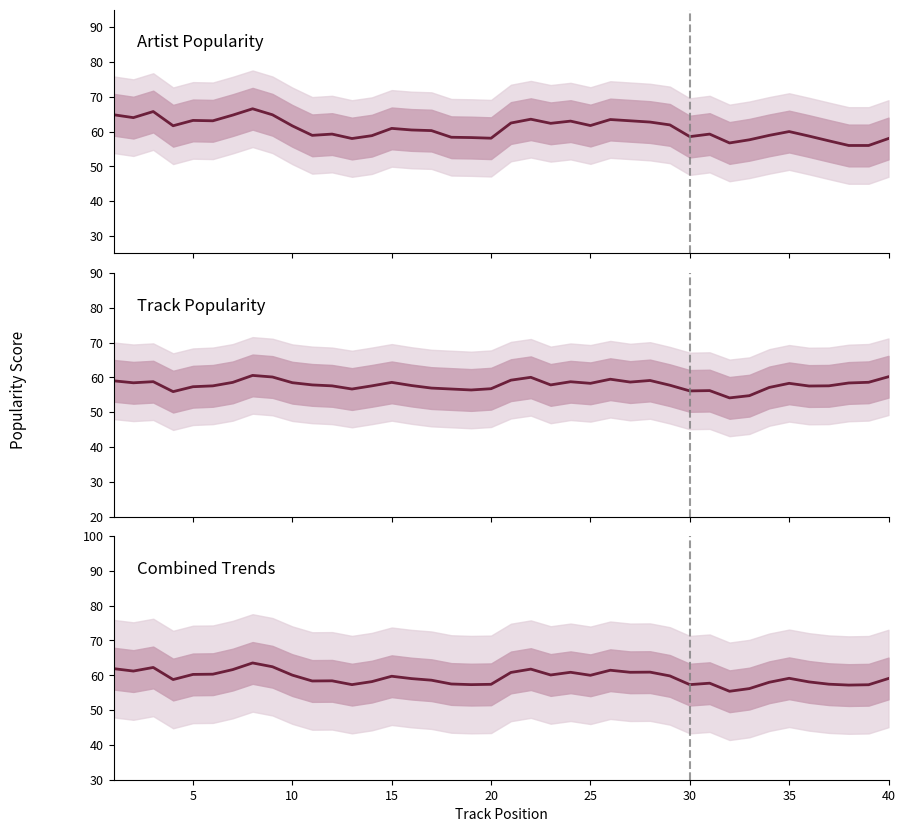

Rank the series by their average value, from lowest to highest.

Track Popularity, Combined Trends, Artist Popularity